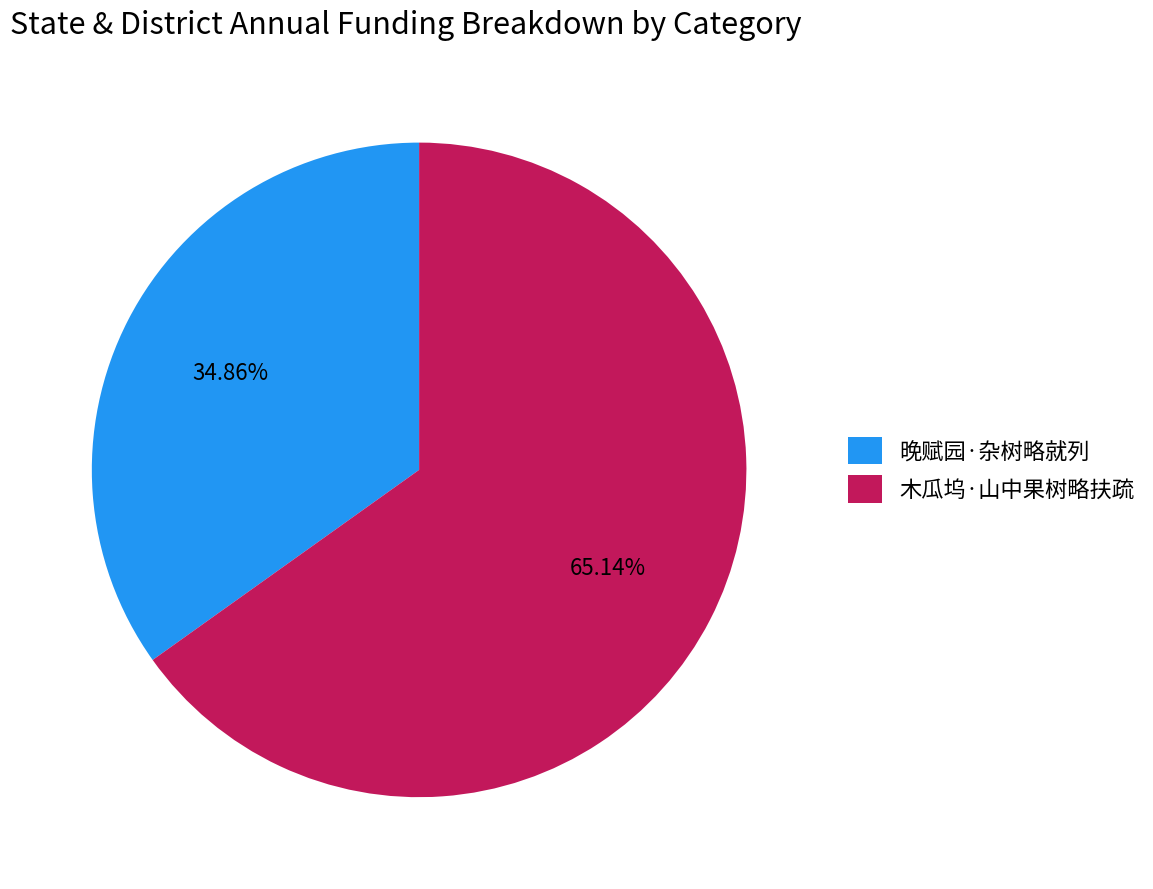

Count the number of slices in the pie.

2